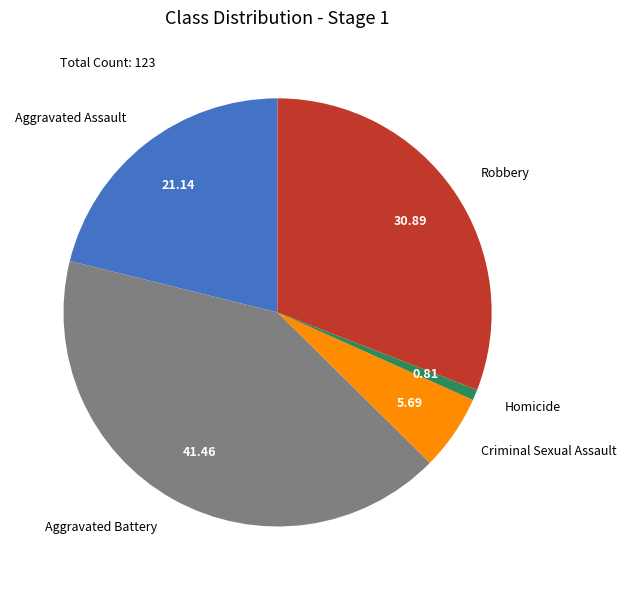

Which category has the smallest portion of the pie?

Homicide